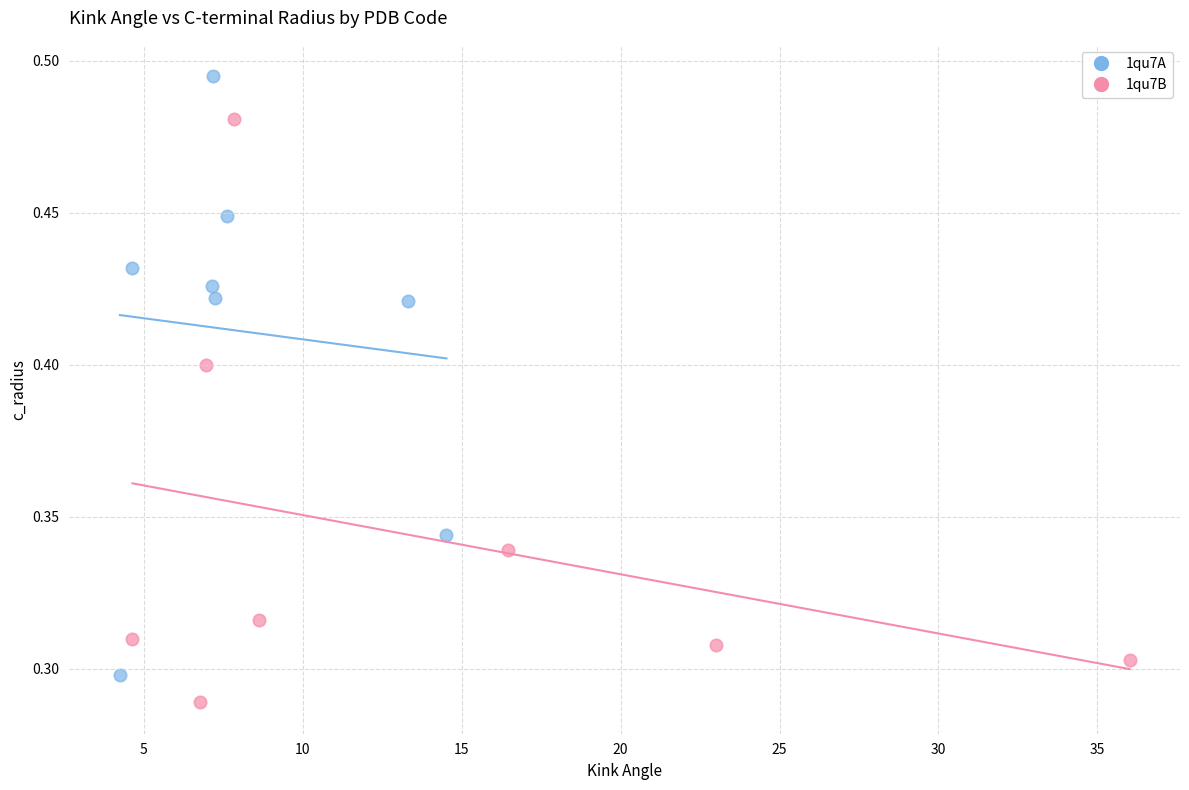

Which series reaches the maximum Y coordinate?

1qu7A